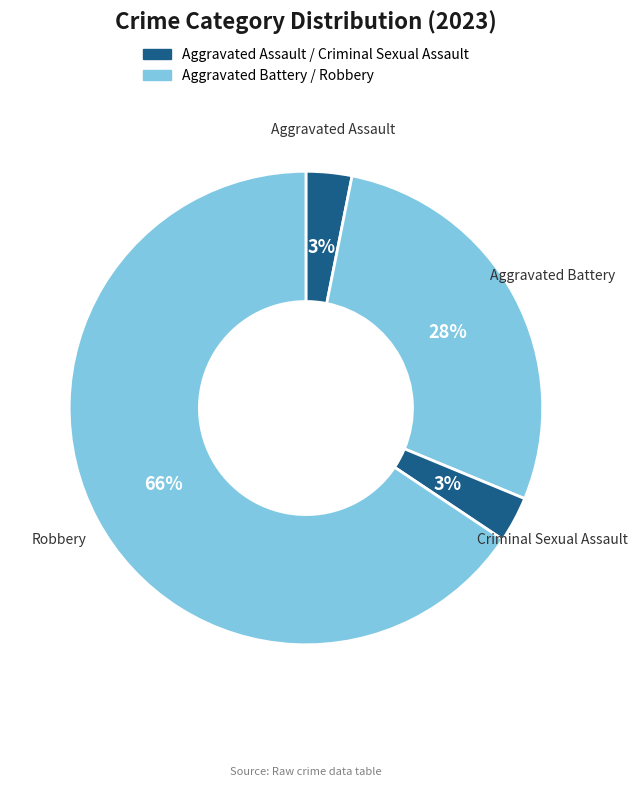

How many slices are in this pie chart?

4